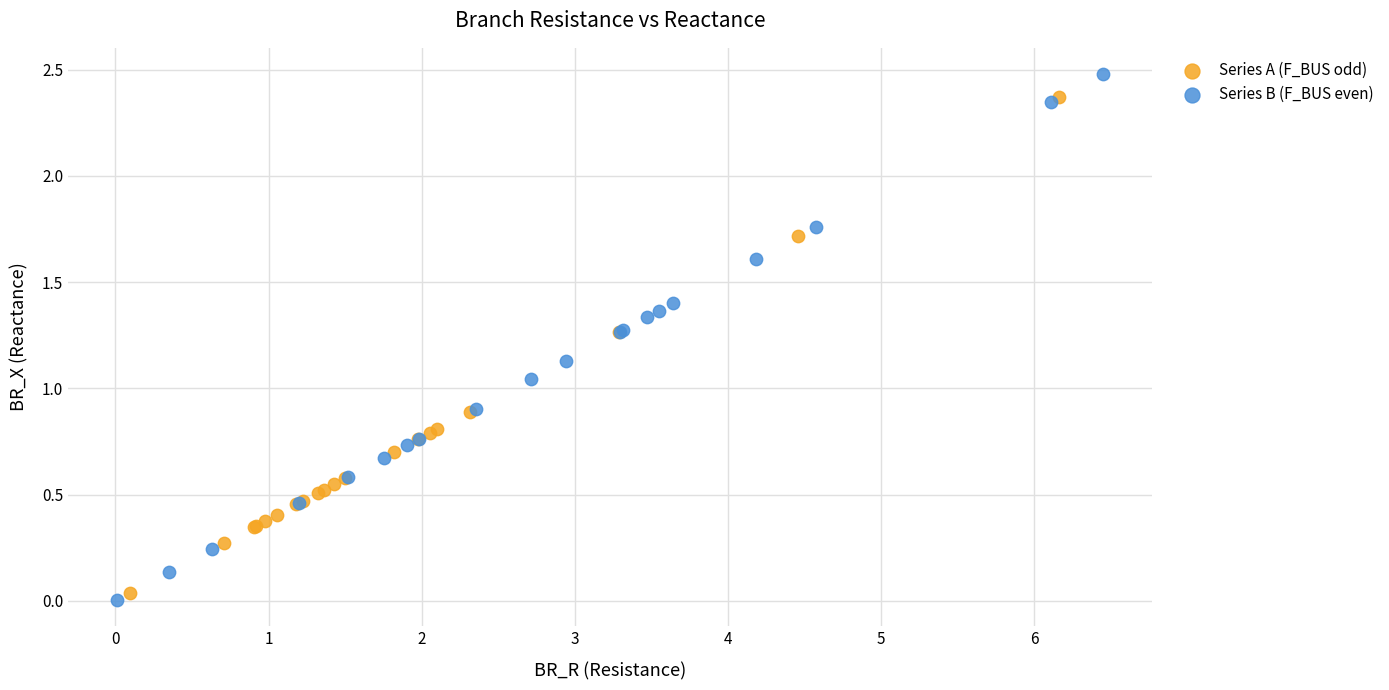

Which series has the widest spread of Y values?

Series B (F_BUS even)